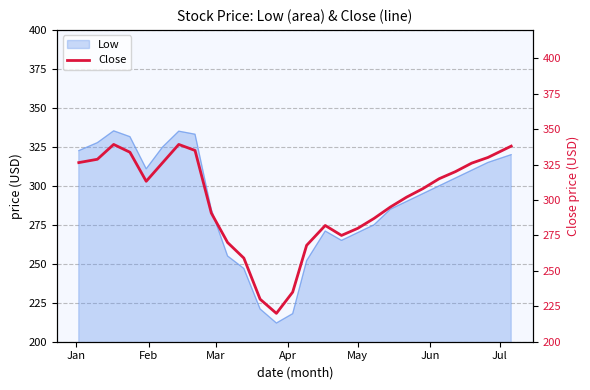

Is this an area chart (filled region under the line)?

No